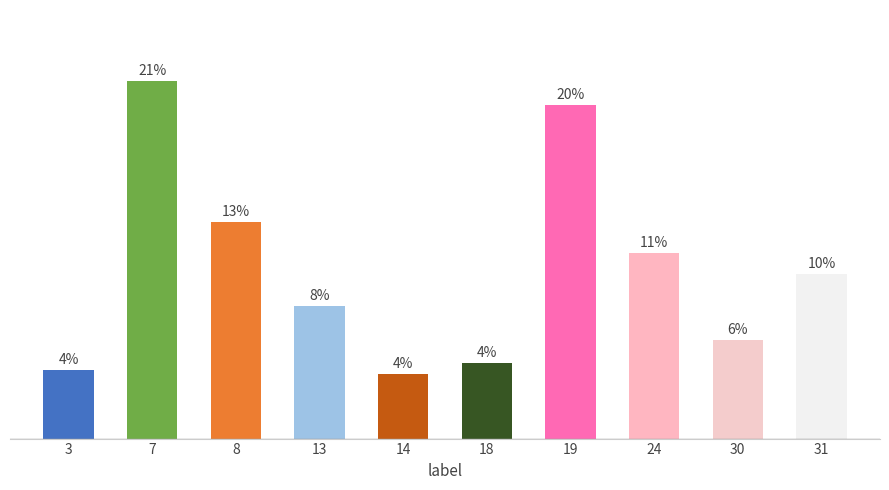

Are the bars grouped side by side (vs. stacked)?

No